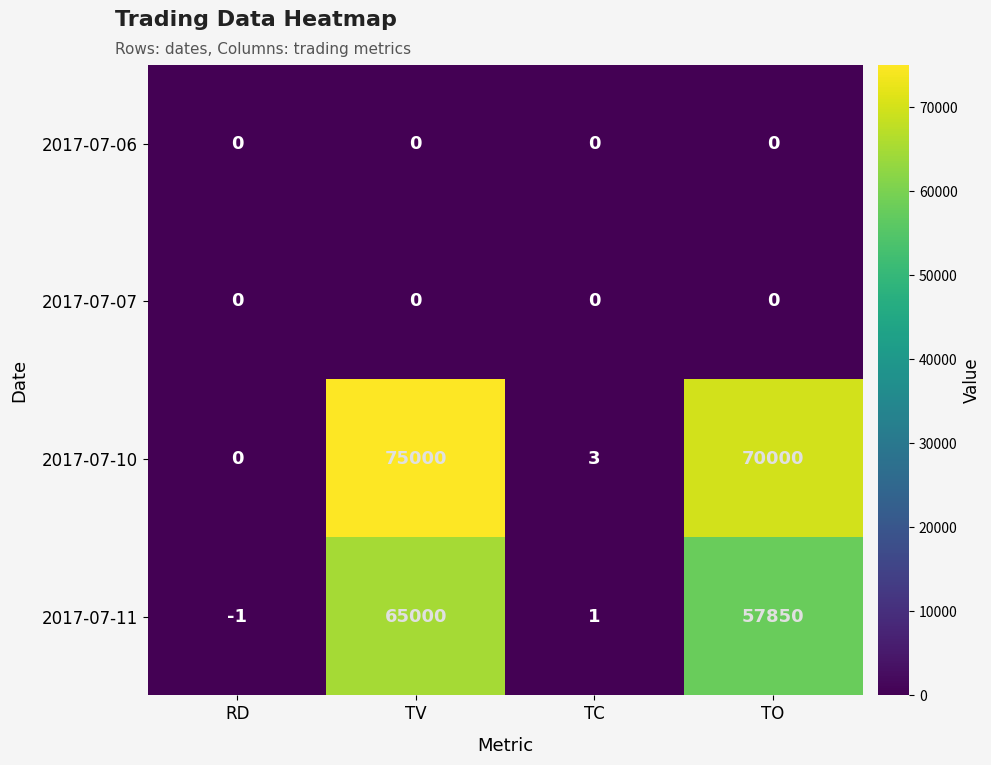

At which label does 2017-07-11 first exceed 57850?

TV